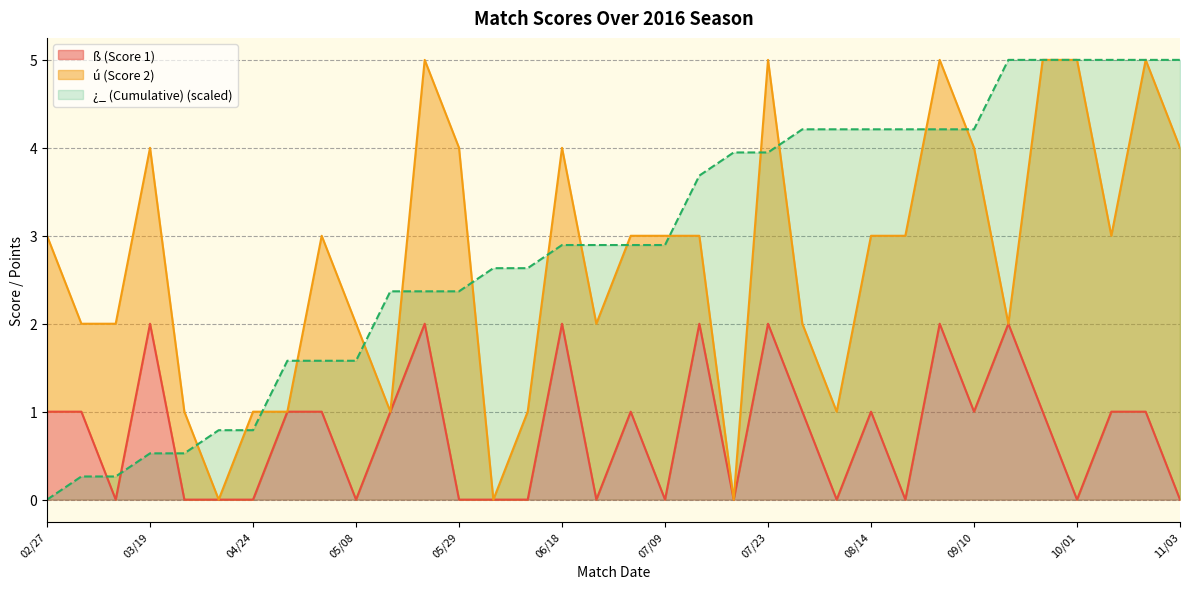

What is the difference between the ¿_ (Cumulative) values at 08/14 and 10/01?

0.8